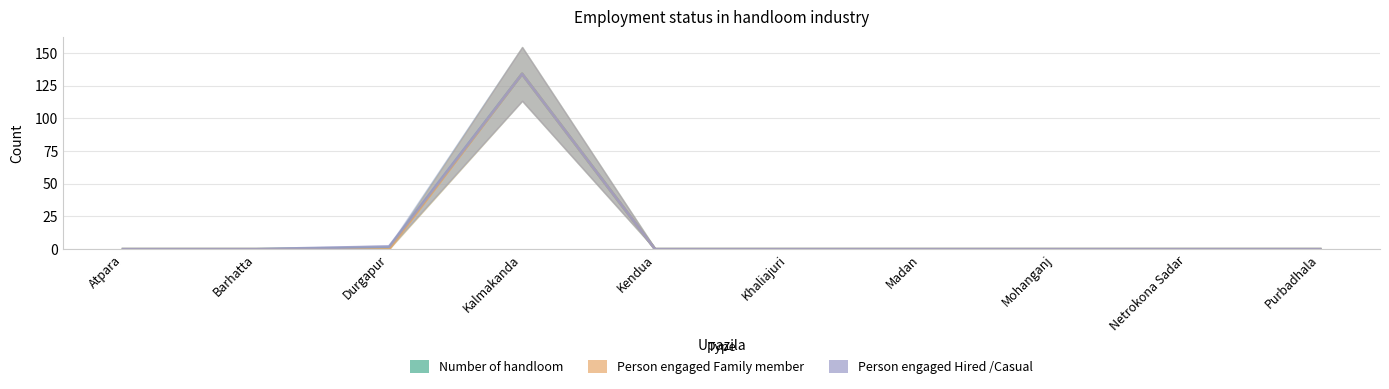

Which category has the highest value in the Number of handloom series?

Kalmakanda